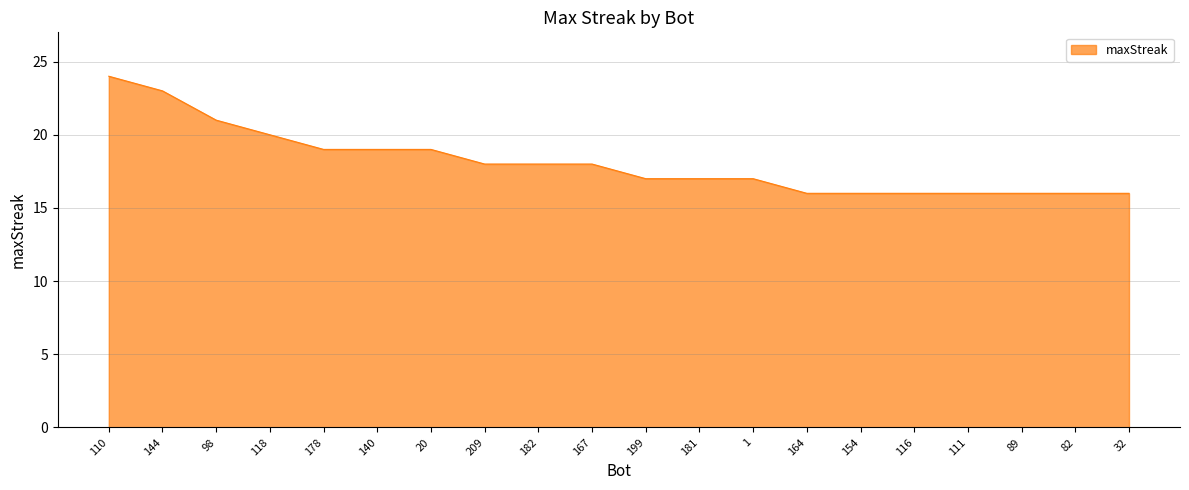

Count the values in the range 16 to 19.

16